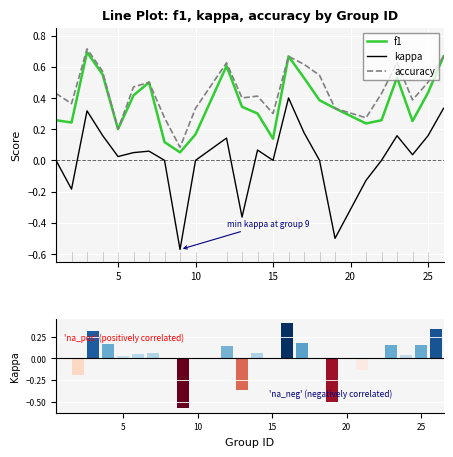

What is the average value of the f1 series?

0.4